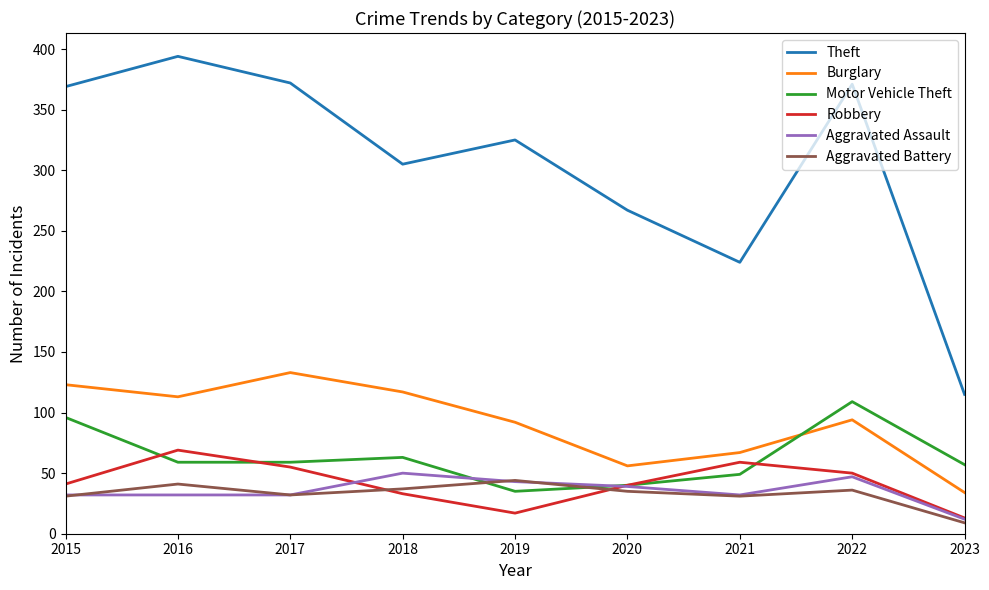

What is the spread (max minus min) of values at 2019?

308